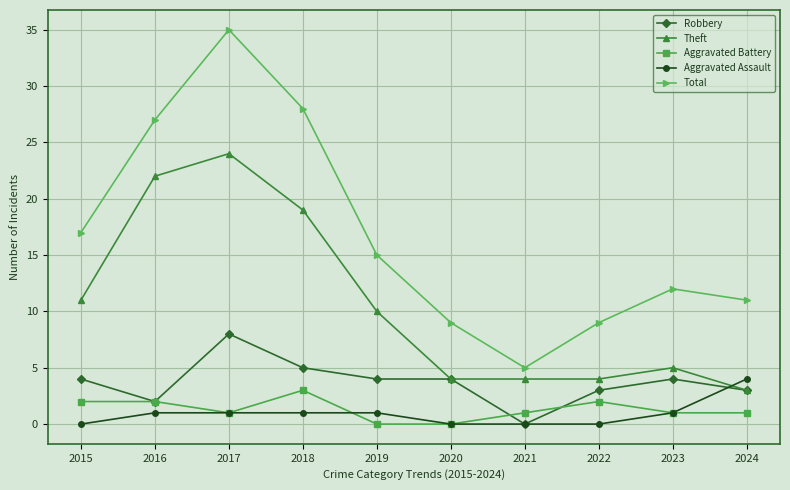

Which series has the widest spread of values?

Total